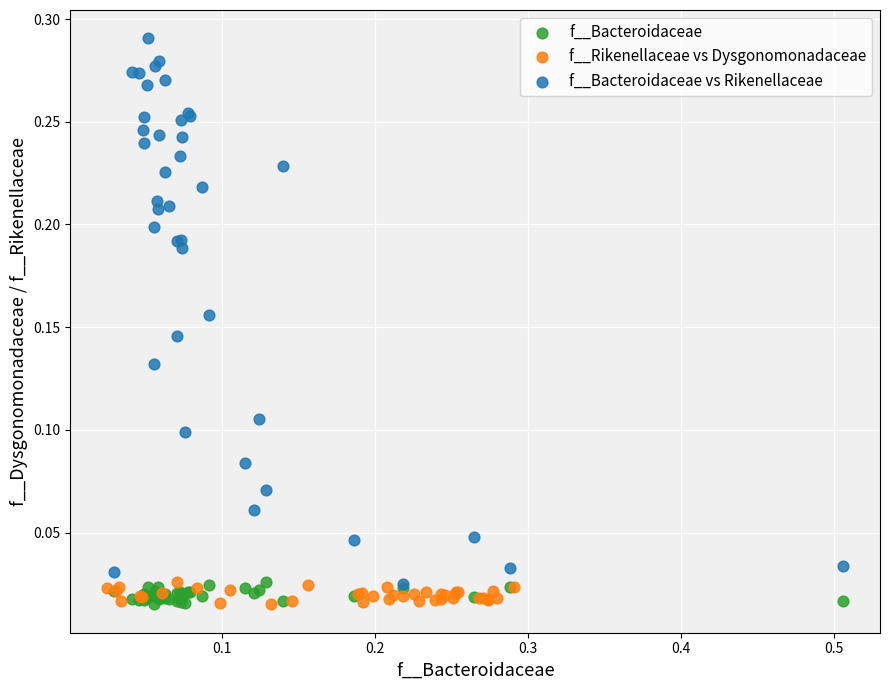

Which series reaches the maximum Y coordinate?

f__Bacteroidaceae vs Rikenellaceae